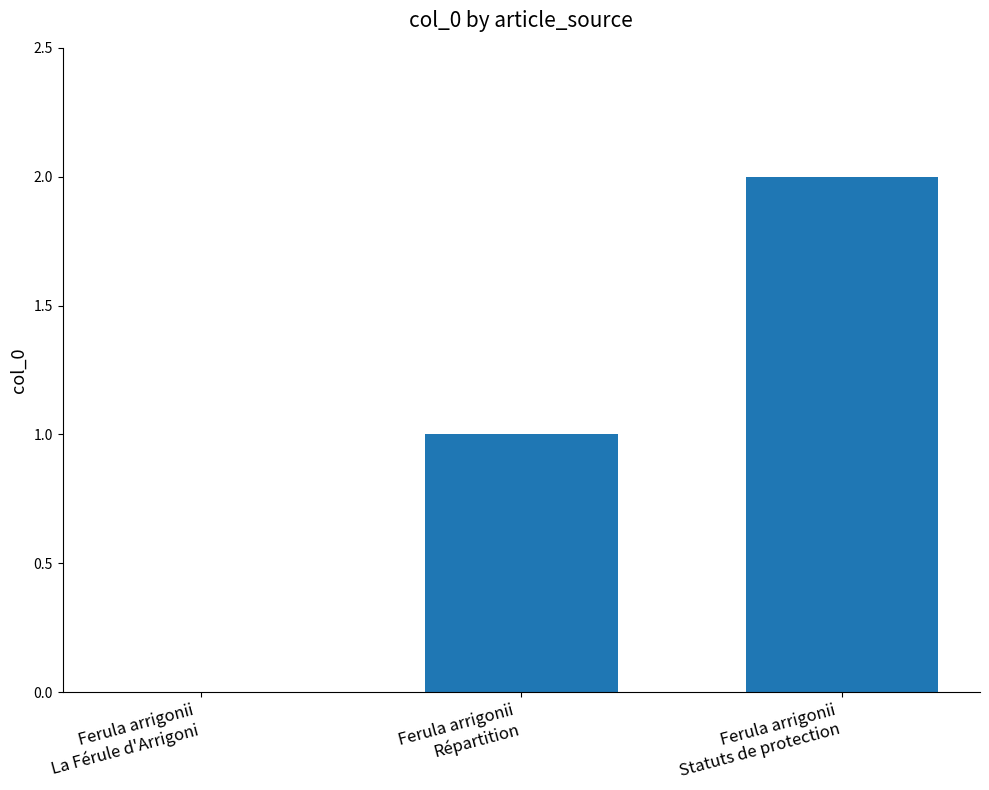

What is the sum of all values?

3